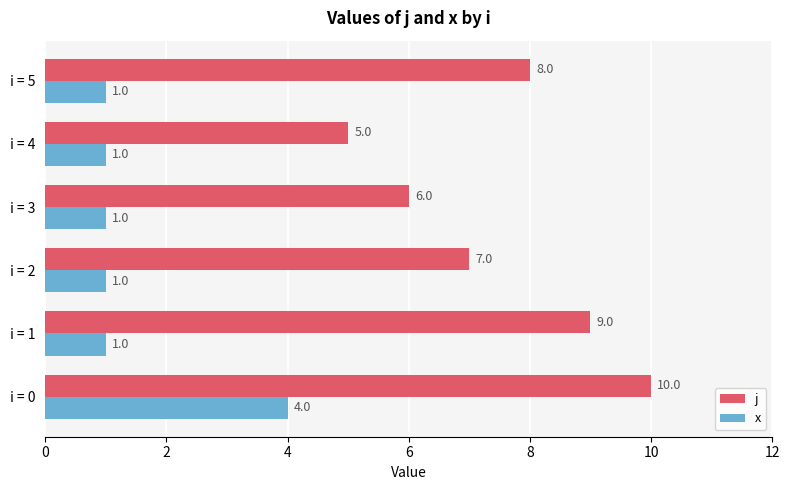

At which category does the chart reach its peak across all series?

i = 0